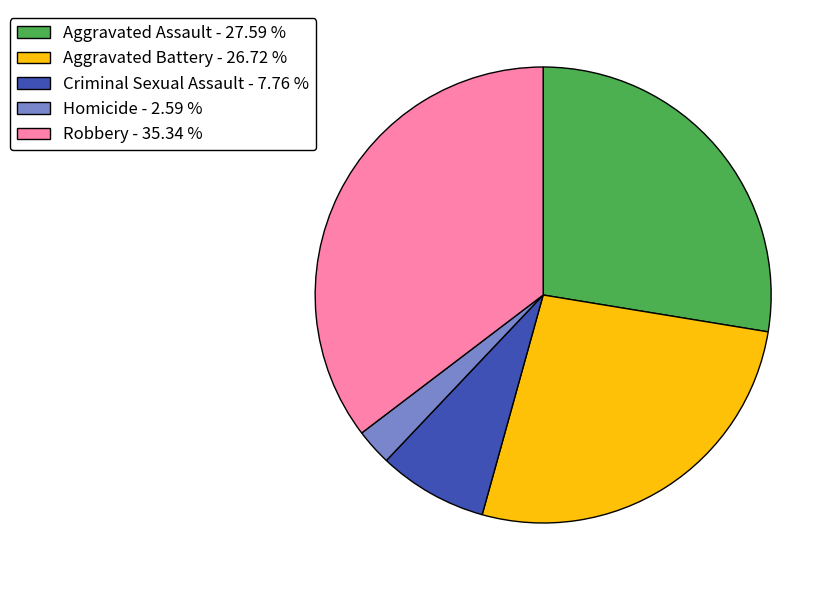

How many slices are in this pie chart?

5